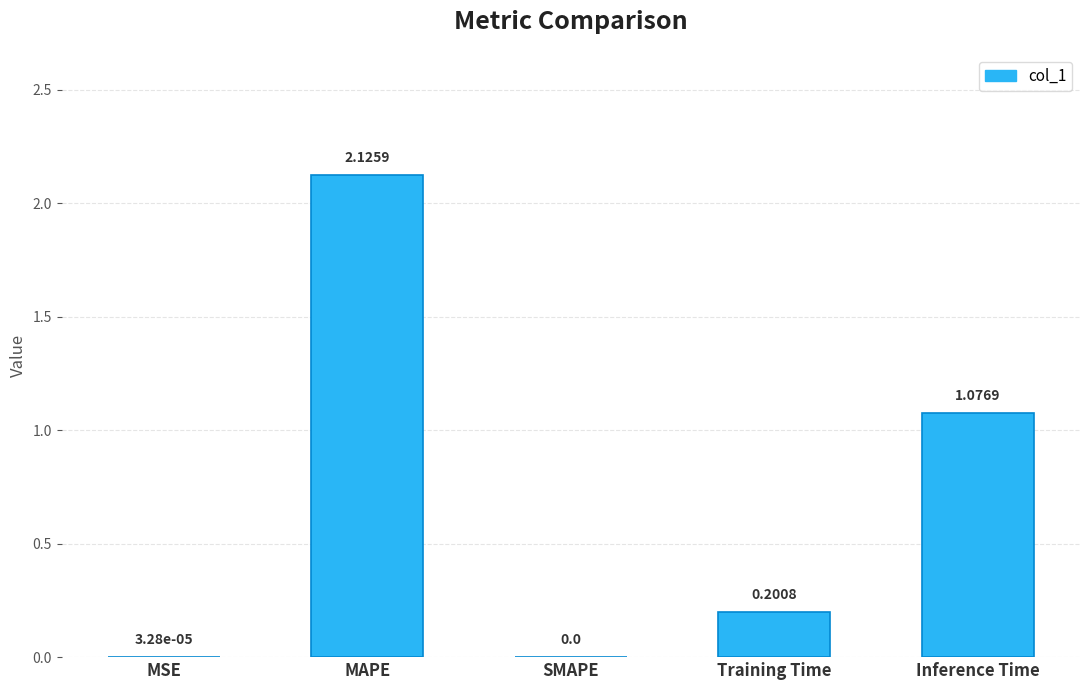

How many values are above zero?

4